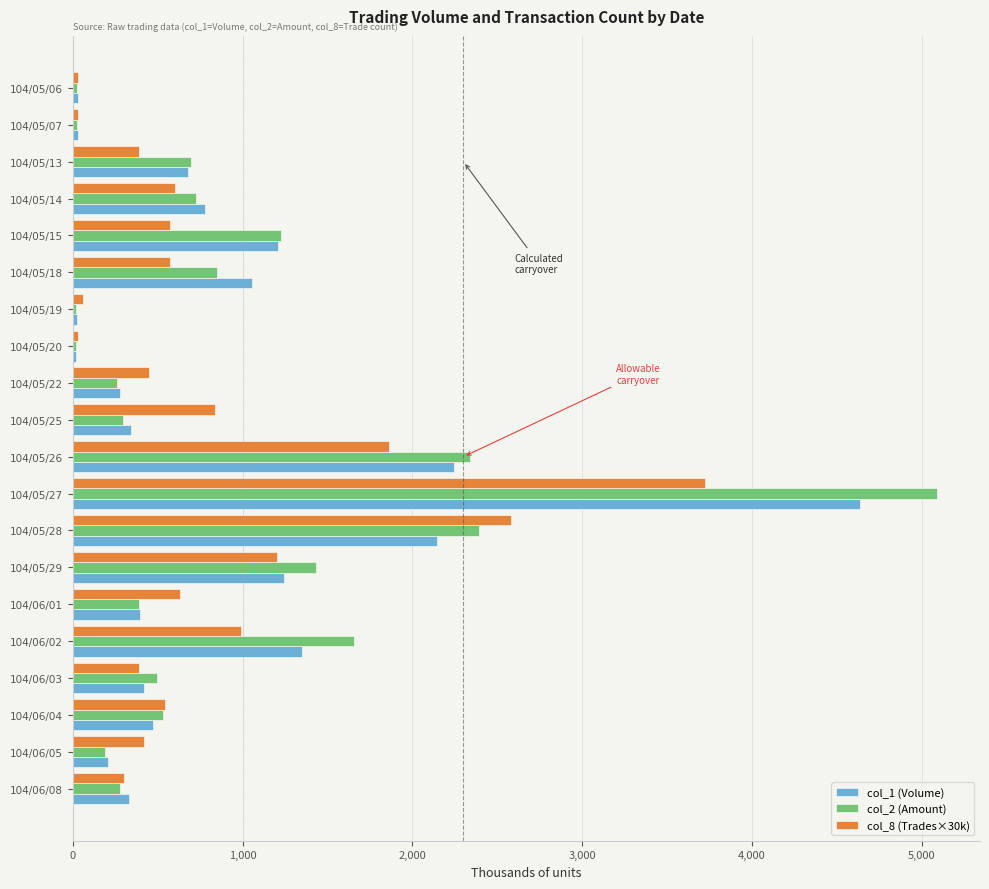

What is the average value of the col_1 (Volume) series?

893.9